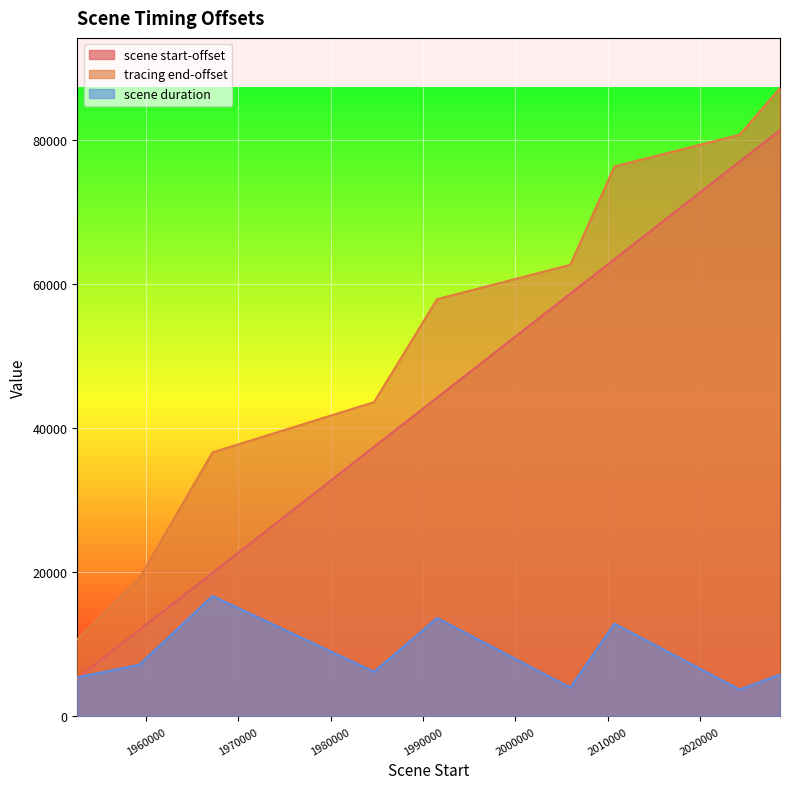

What is the spread (max minus min) of values at 2010749?

63472